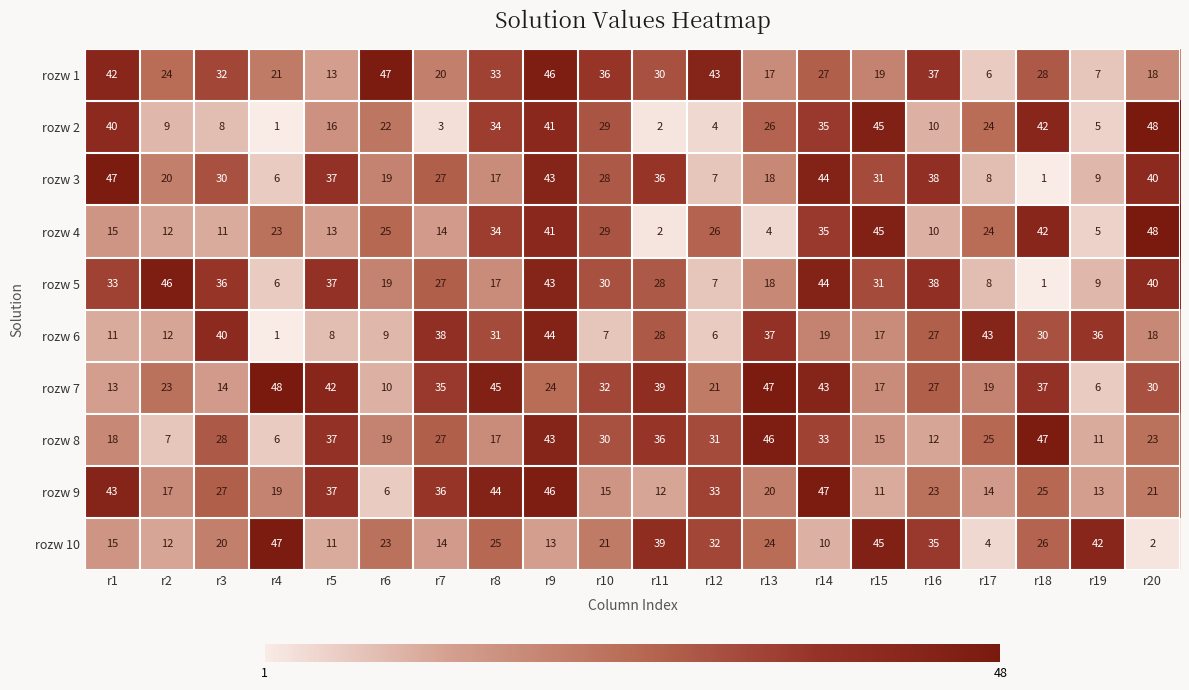

What is the approximate value of rozw 7 at r19, to the nearest 10?

10